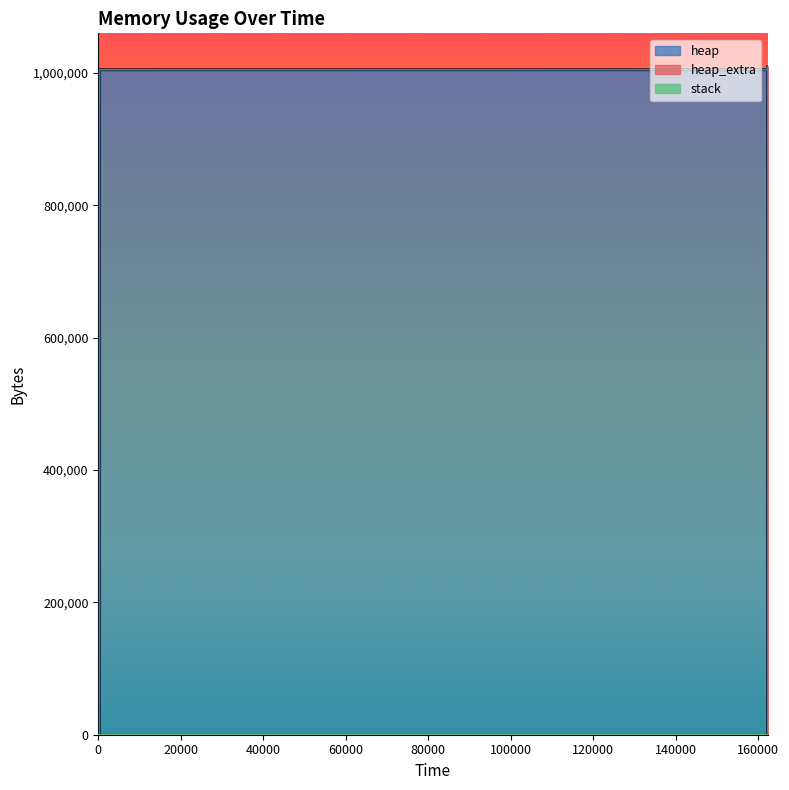

Which has a higher value, 162229 or 162229?

162229